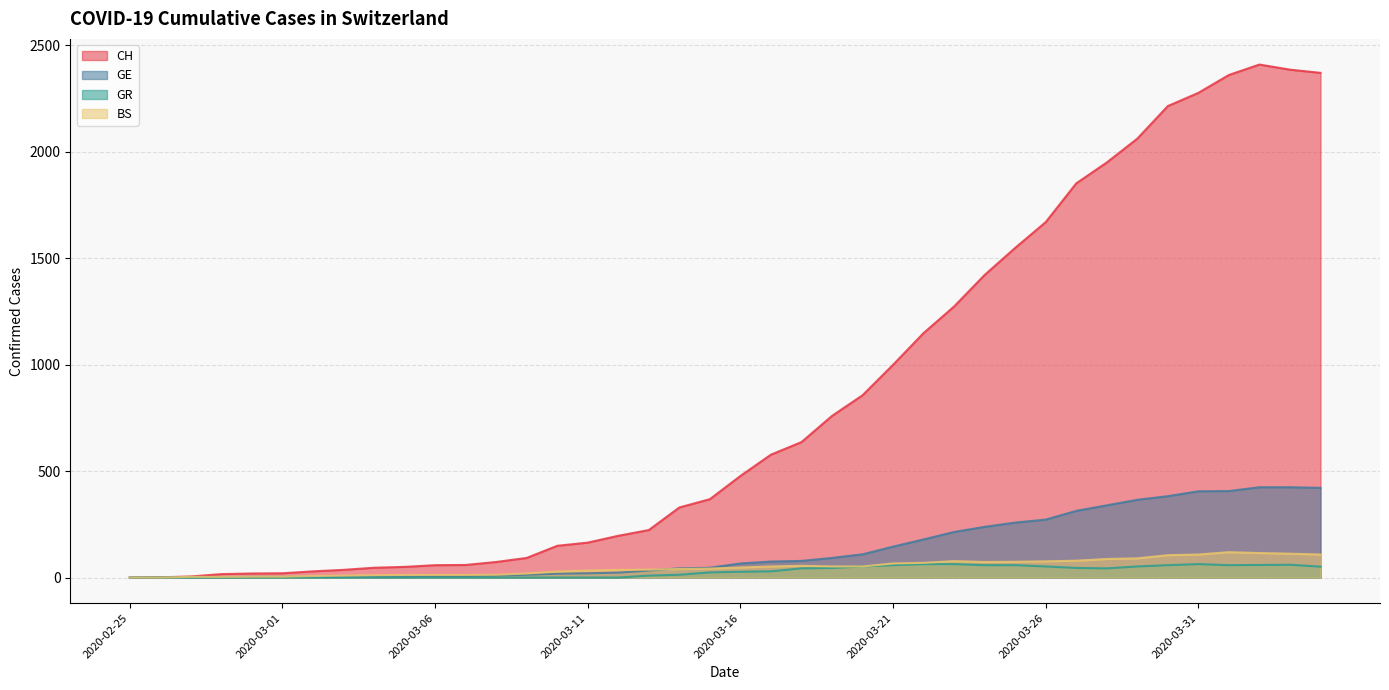

What is the sum of the BS values at 2020-02-27 and 2020-03-17?

55